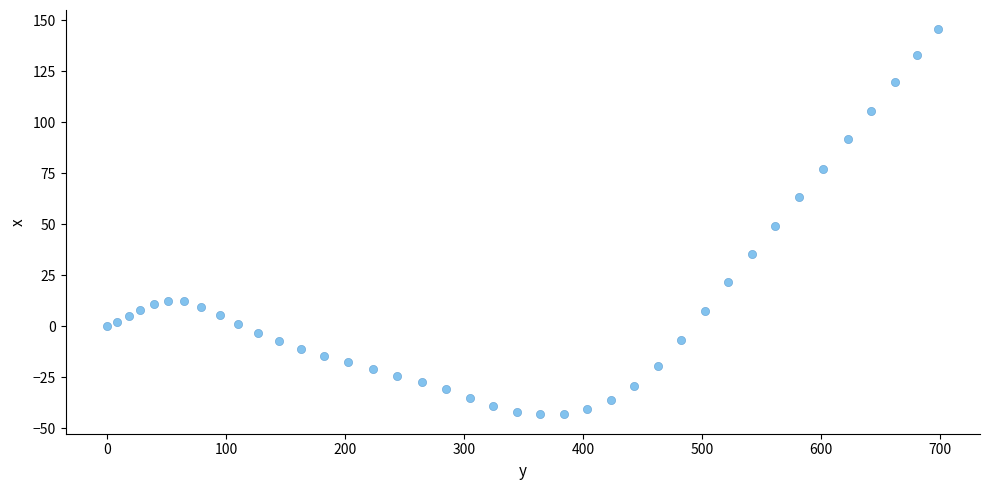

What is the range of Y values (max minus min)?

188.9